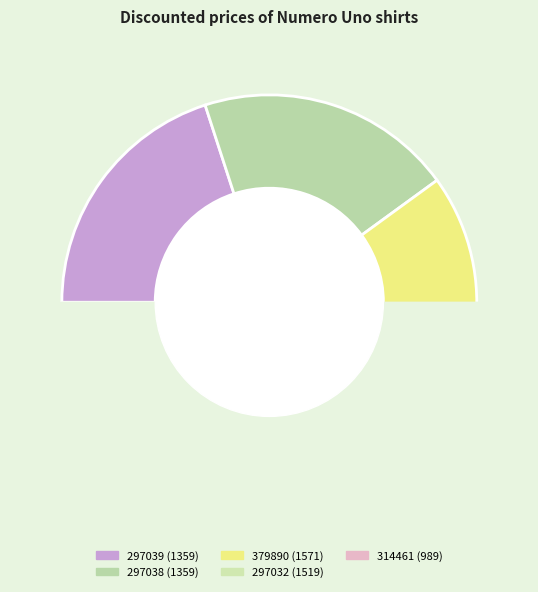

Does 297039 account for over 50% of the chart?

No